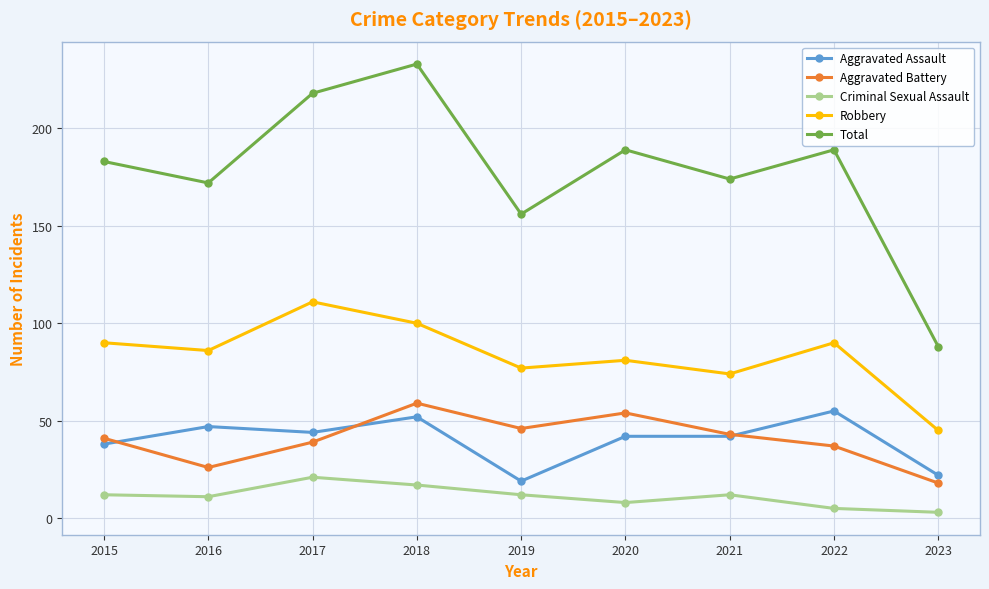

What is the value of the Aggravated Assault point at the 7th from the left?

42